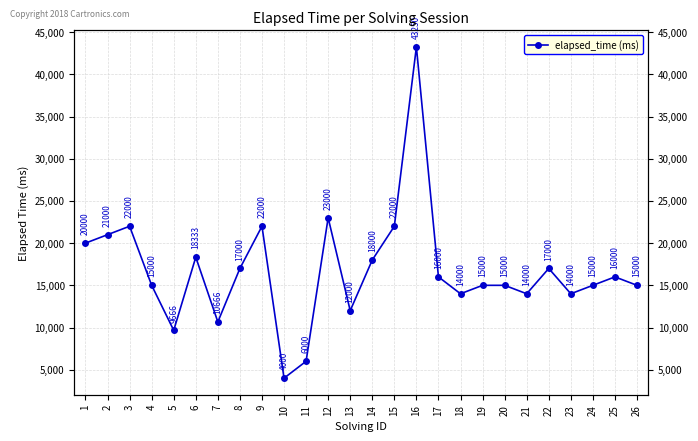

What is the value of the 7th point from the left?

10666